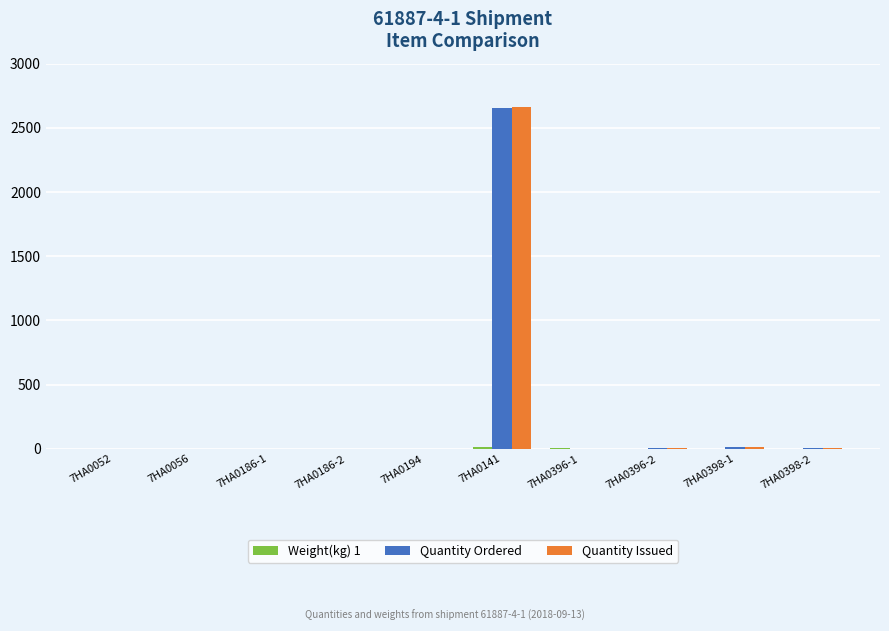

What is the sum of all Quantity Ordered values?

2682.0